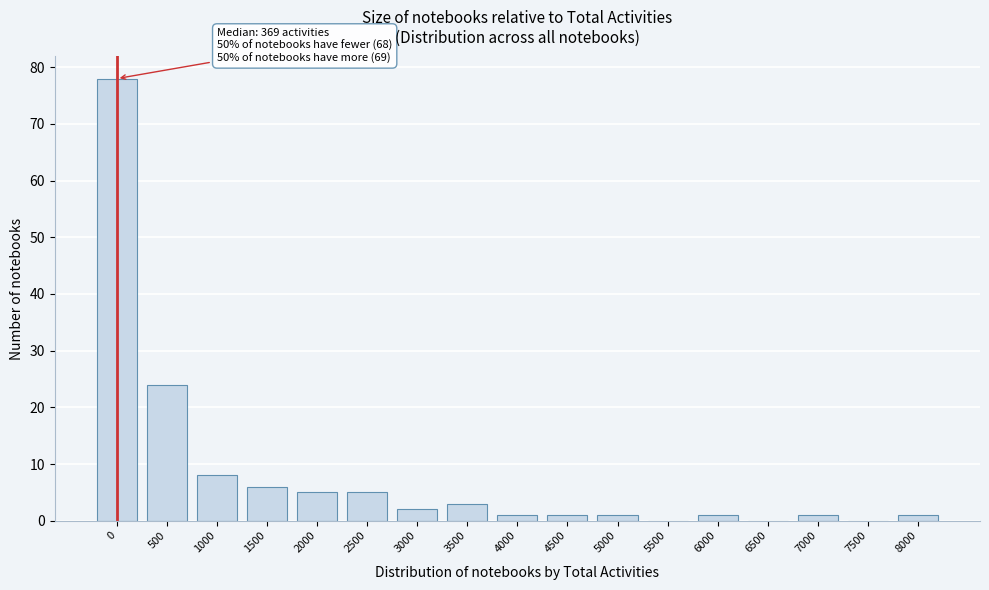

Reading left to right, what are all the values shown in this chart?

0=78	500=24	1000=8	1500=6	2000=5	2500=5	3000=2	3500=3	4000=1	4500=1	5000=1	5500=0	6000=1	6500=0	7000=1	7500=0	8000=1